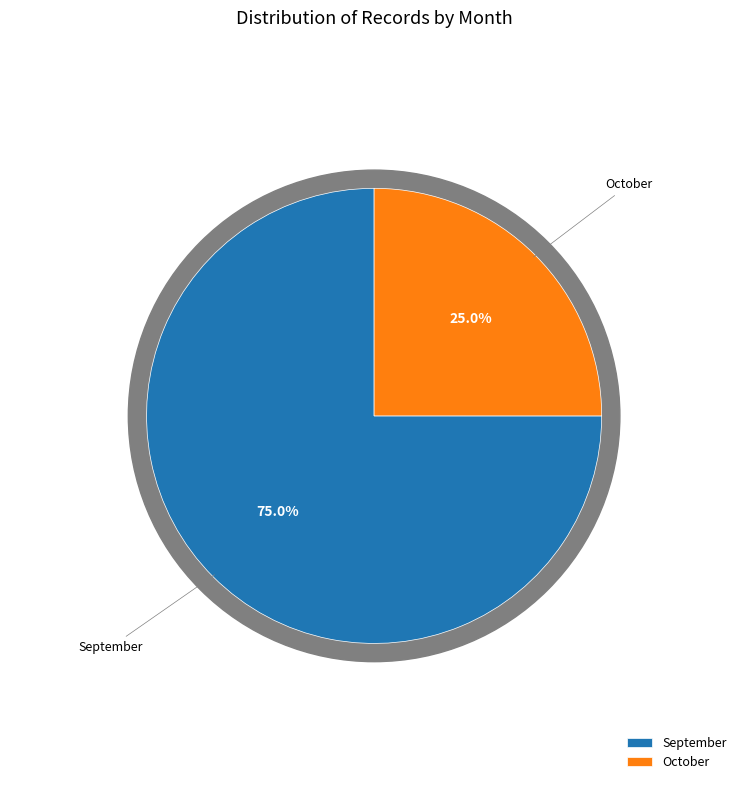

Is the sum of 30 and 32 greater than half?

No